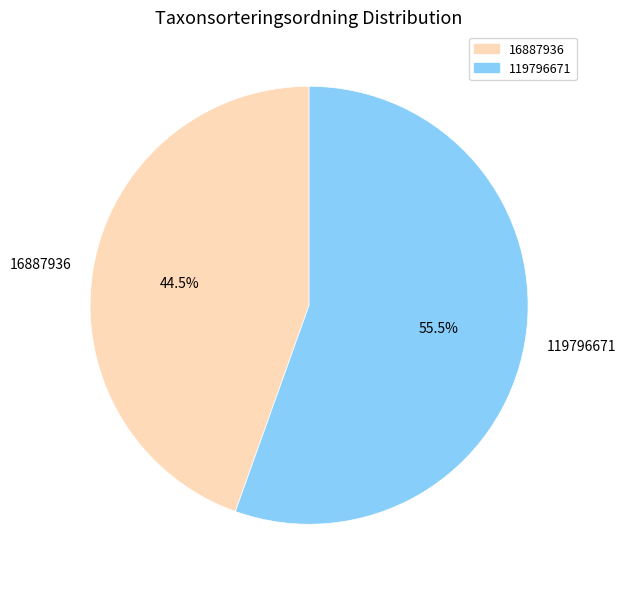

To the nearest percent, what is the difference between the largest and smallest slice percentages?

11%